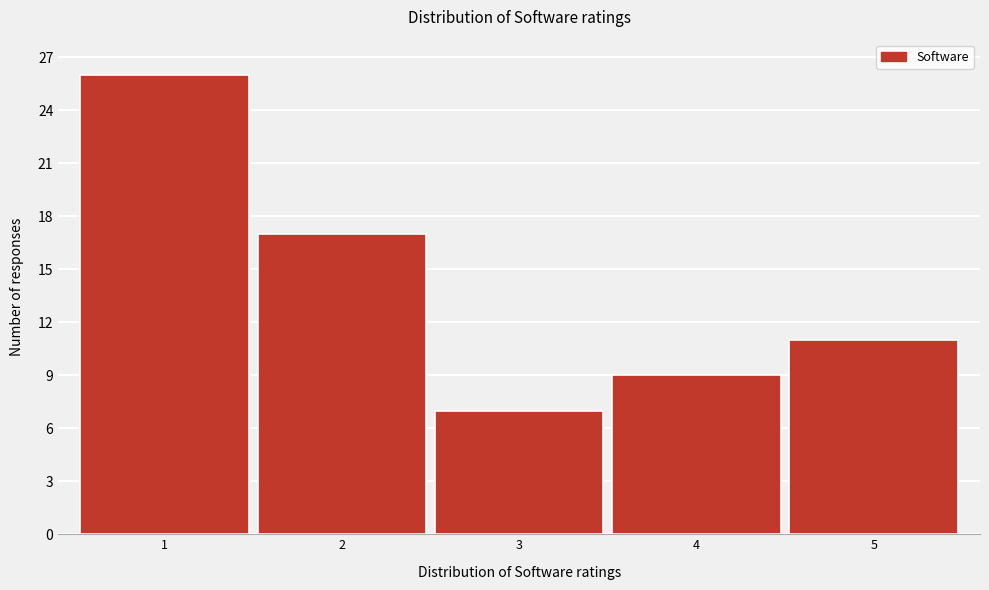

Reading left to right, transcribe all the data shown in this chart.

1=26	2=17	3=7	4=9	5=11